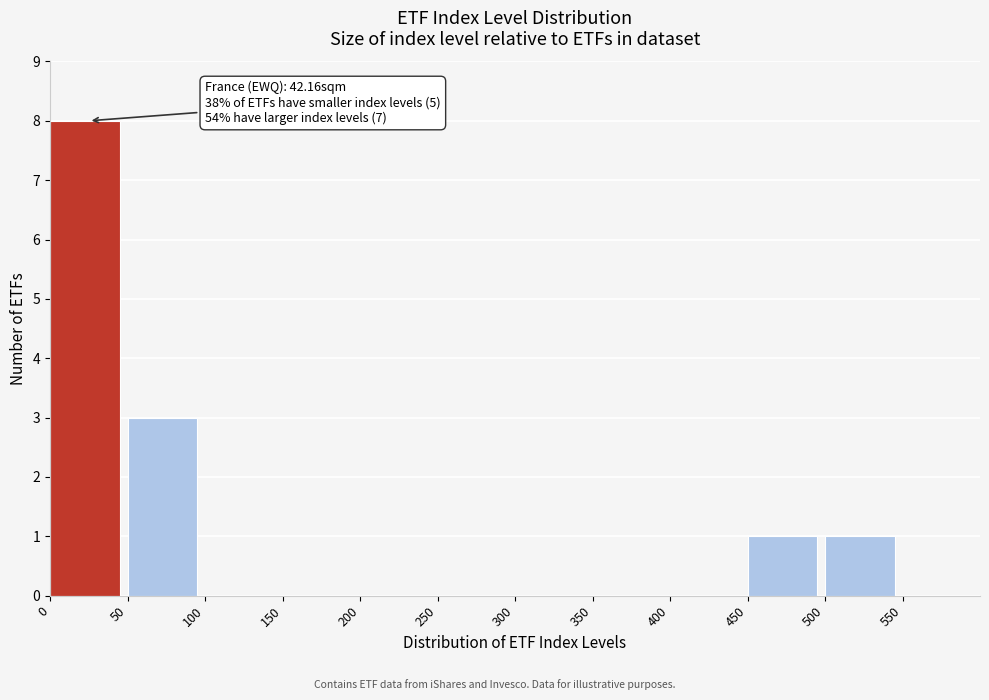

Over which range of the x-axis is the bar tallest?

0 to 50